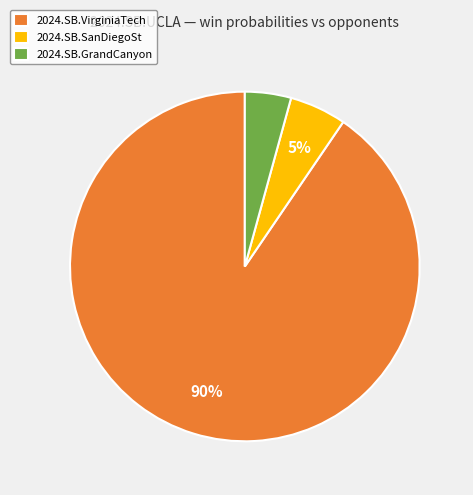

The 2024.SB.VirginiaTech slice represents 90% of the pie. True or false?

True